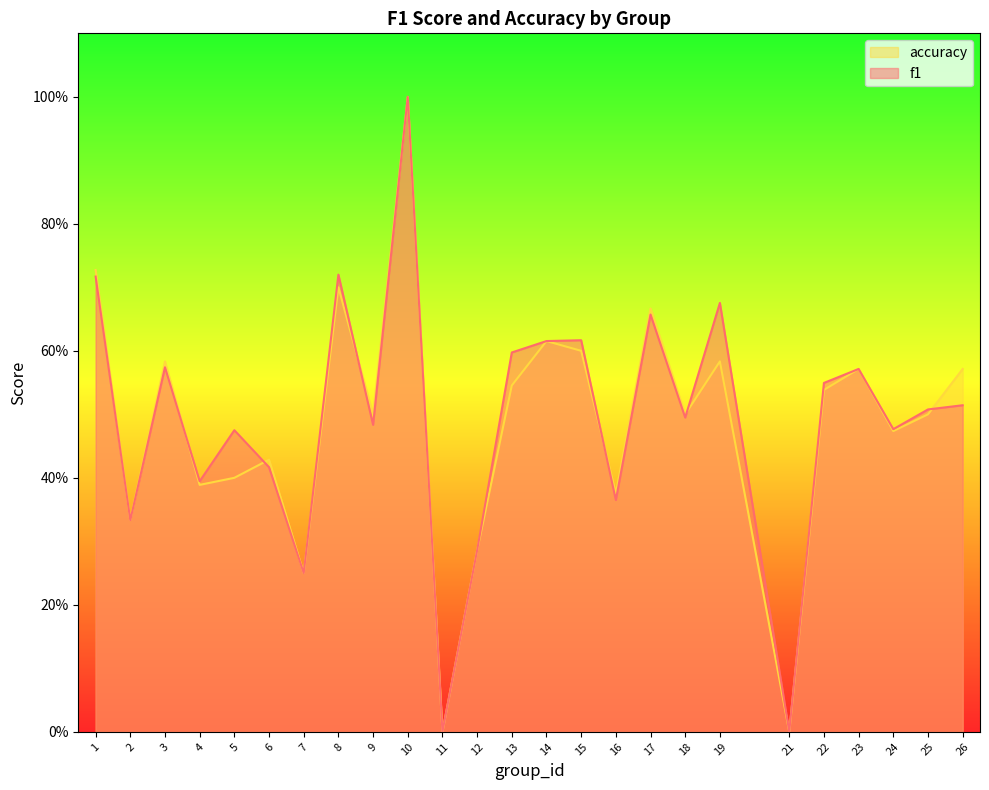

At how many categories does at least one series exceed 0?

23